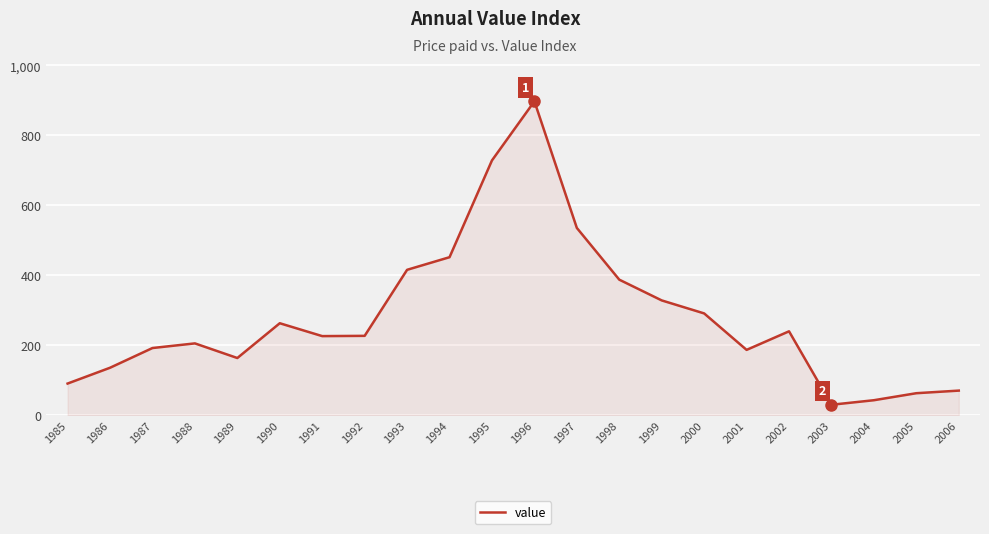

What is the change in value from 1991 to 1996?

+671.0